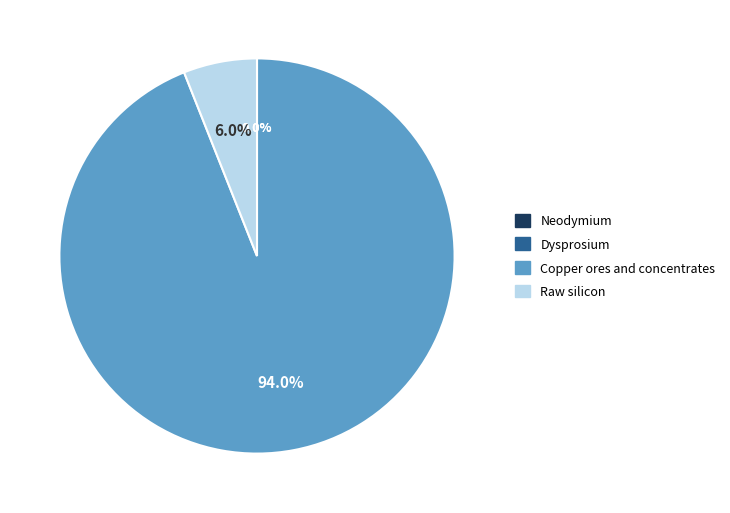

Between Raw silicon and Copper ores and concentrates, which is larger?

Copper ores and concentrates